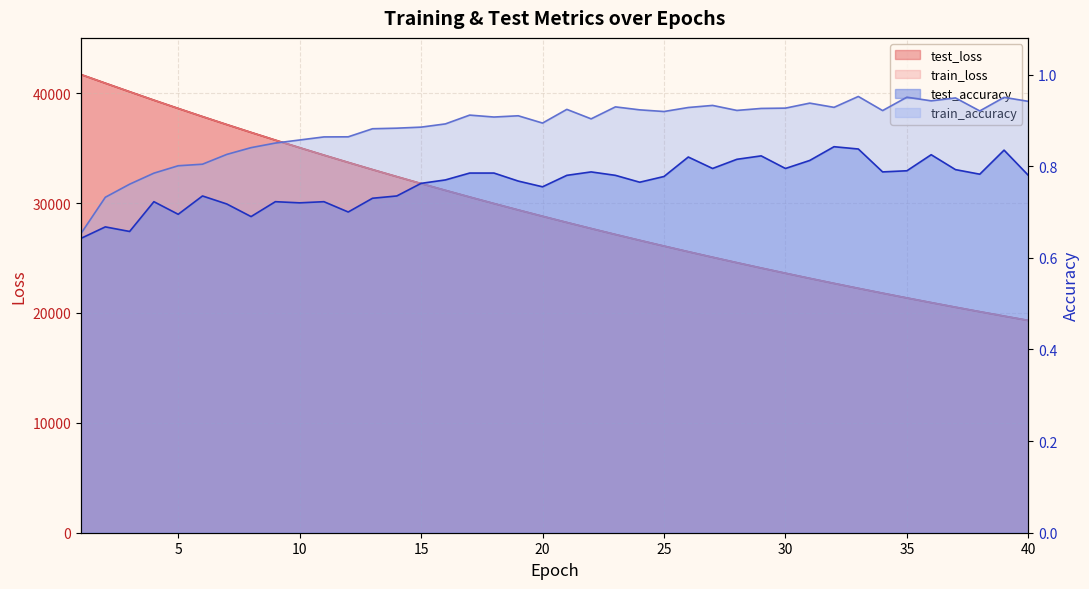

Which series has the widest spread of values?

test_loss